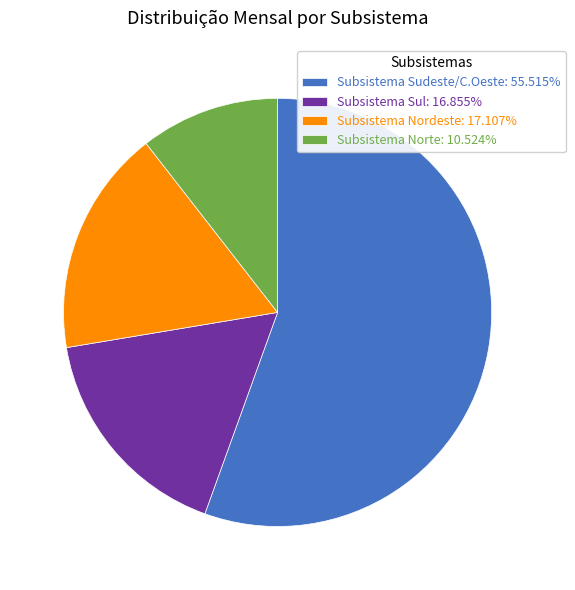

The Subsistema Nordeste slice represents 17% of the pie. True or false?

True